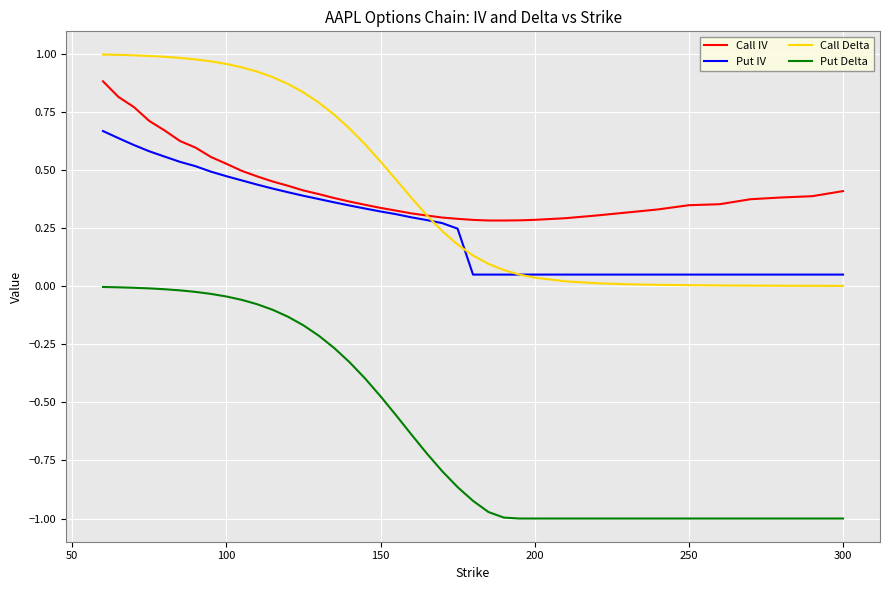

How many times do Call IV and Call Delta cross each other?

1